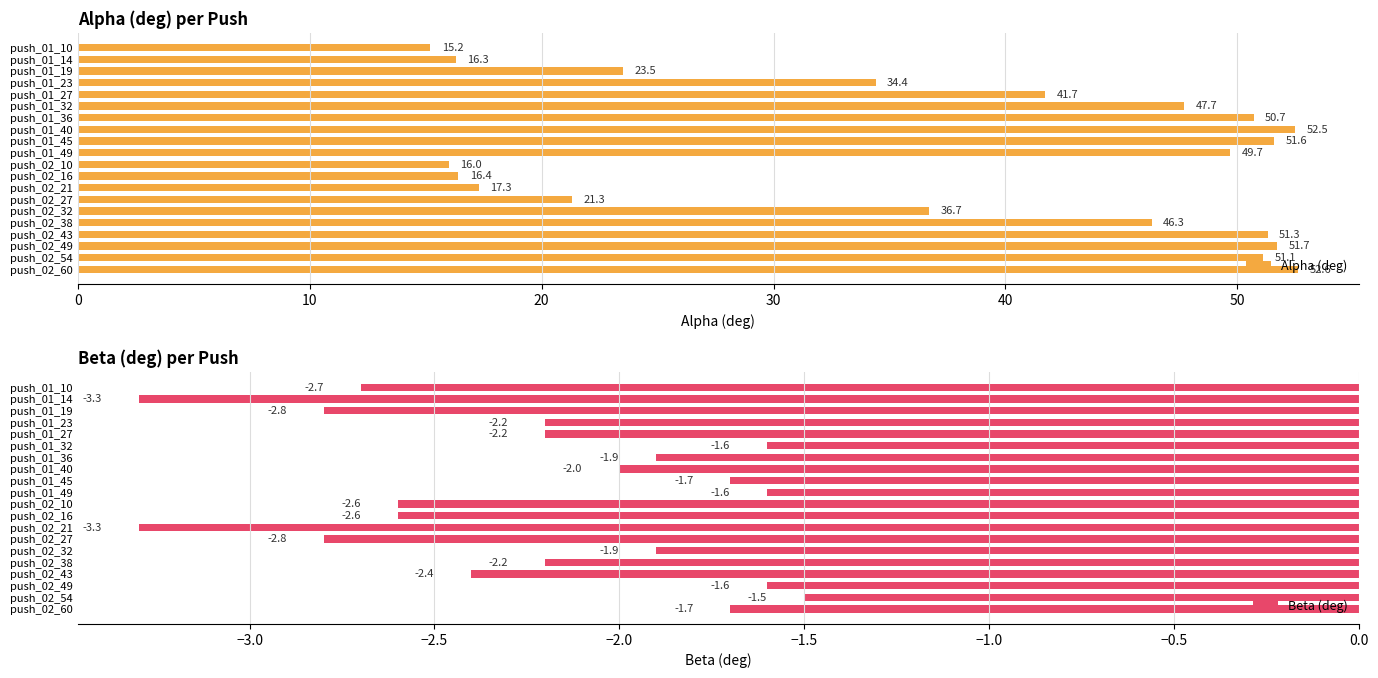

List the series in order of their peak value, highest first.

Alpha (deg), Beta (deg)